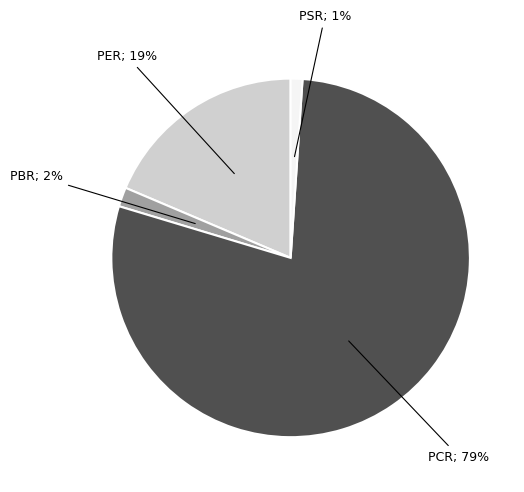

Does any single category account for the majority?

Yes